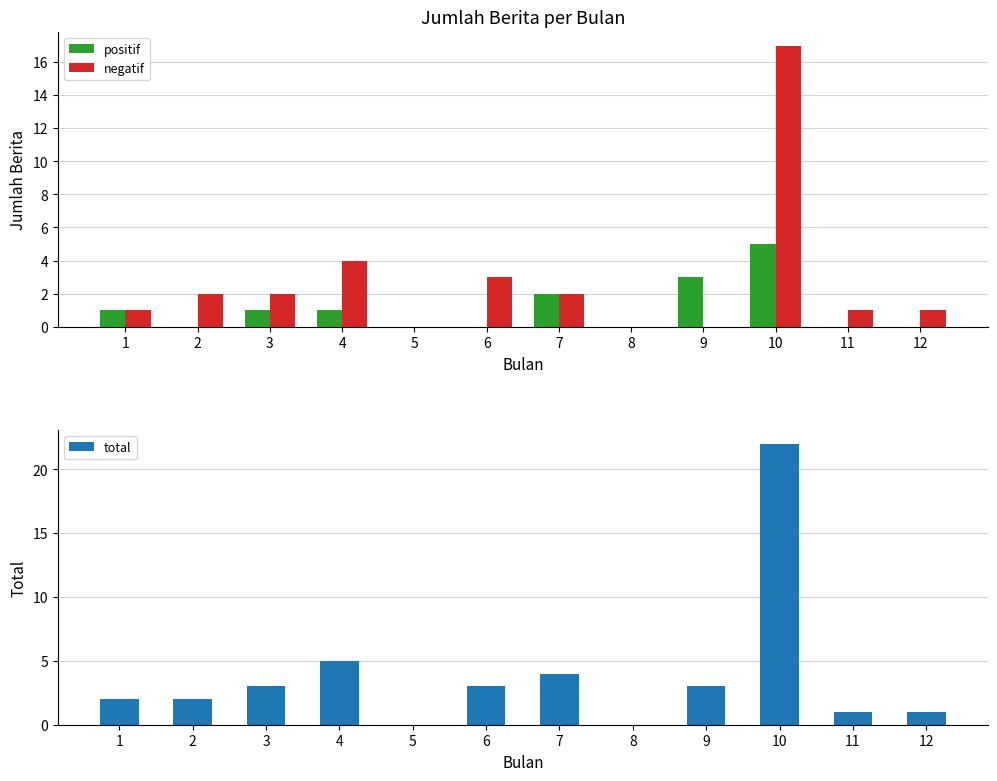

What is the value of the negatif bar at the 4th from the left?

4